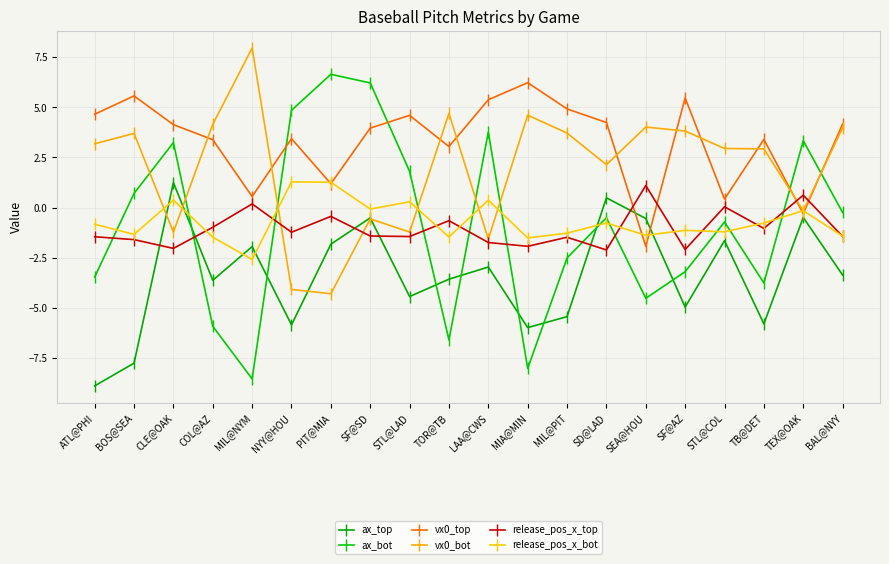

What is the average value of the release_pos_x_bot series?

-0.7